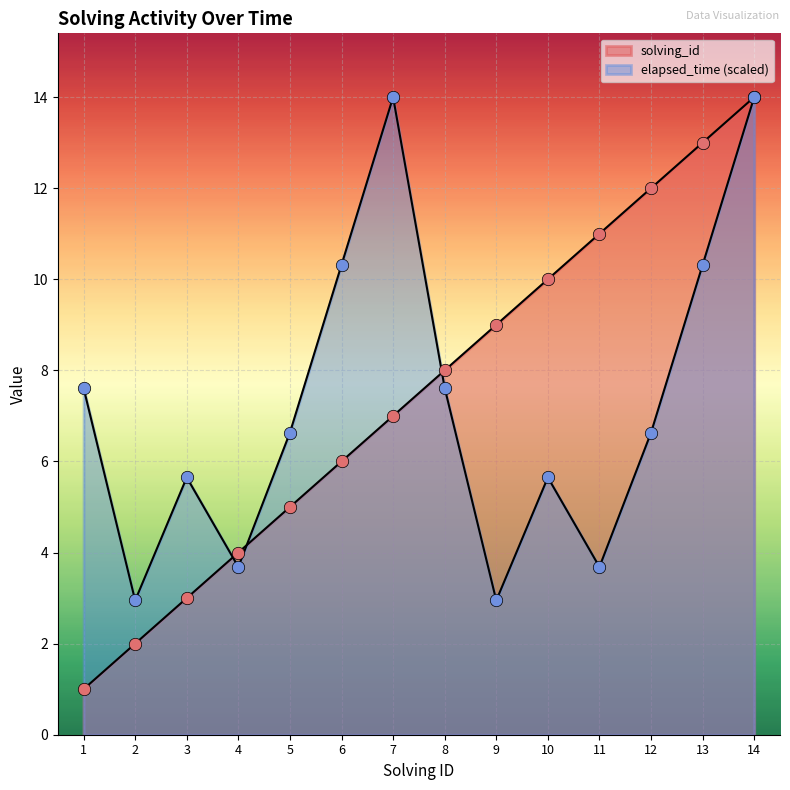

Which series reaches the minimum Y coordinate?

solving_id